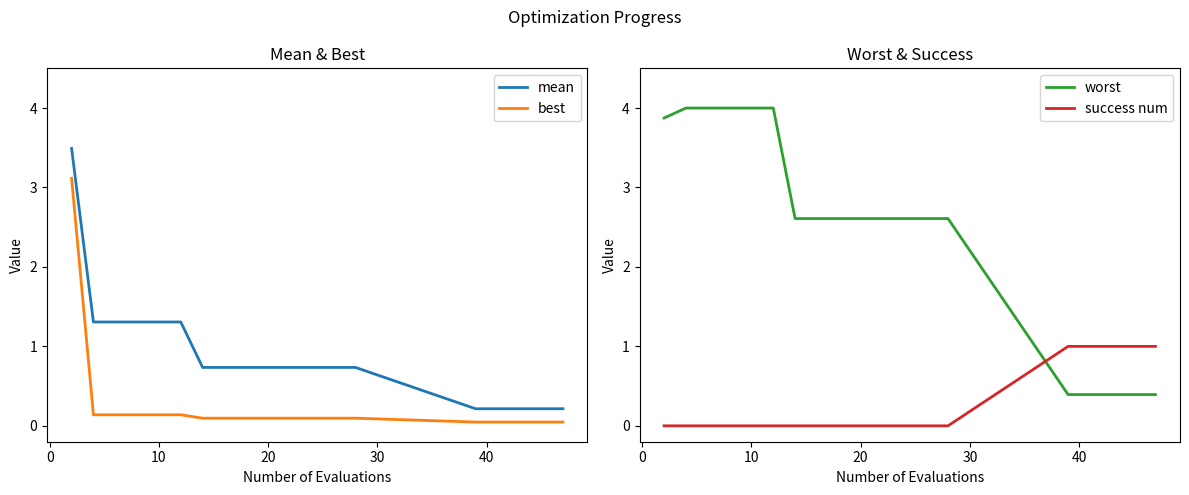

True or false: best and mean cross at least once.

False